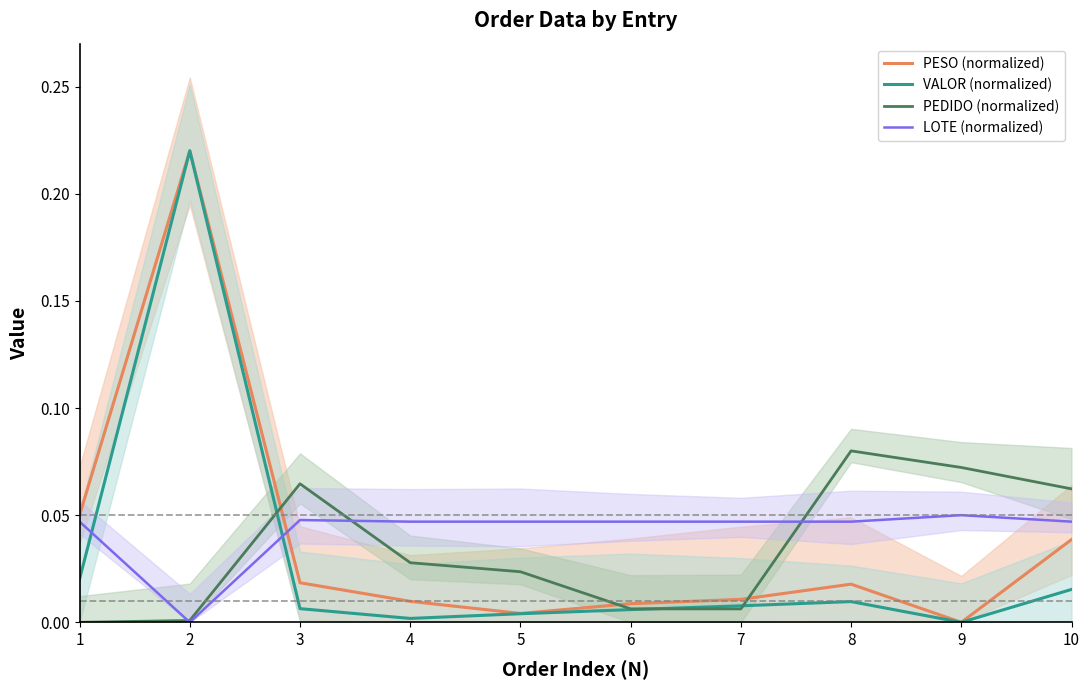

How many interior local valleys does the PESO (normalized) series have?

2